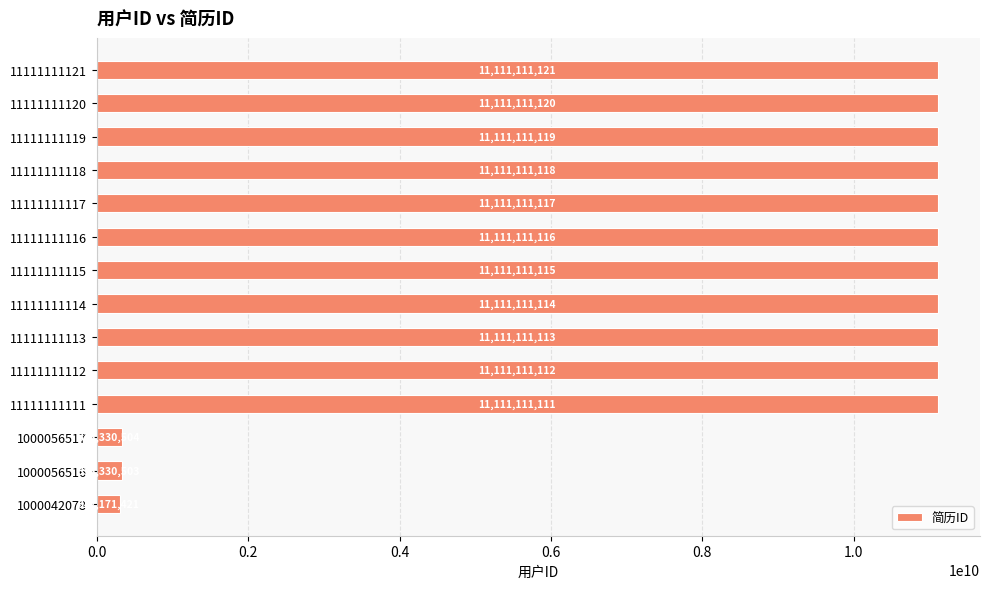

List the labels in order of value, largest first.

11111111121, 11111111120, 11111111119, 11111111118, 11111111117, 11111111116, 11111111115, 11111111114, 11111111113, 11111111112, 11111111111, 1000056517, 1000056516, 1000042078